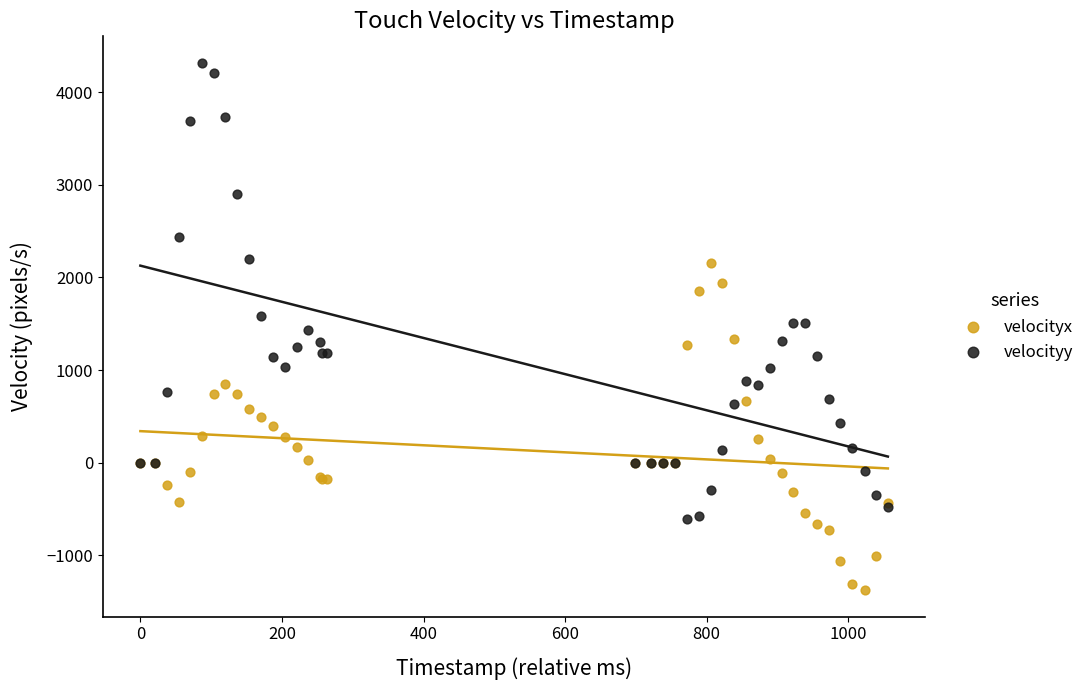

What is the X range (max minus min) for the scatter plot?

1056.0